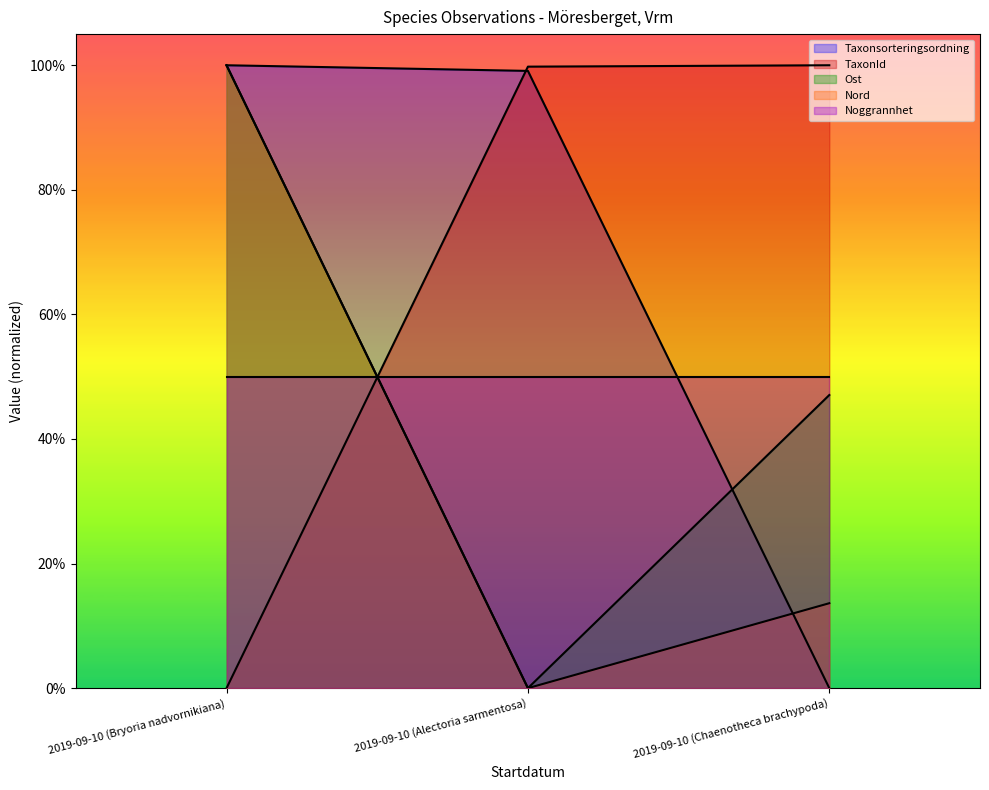

What is the label of the 1st point from the right?

2019-09-10 (Chaenotheca brachypoda)